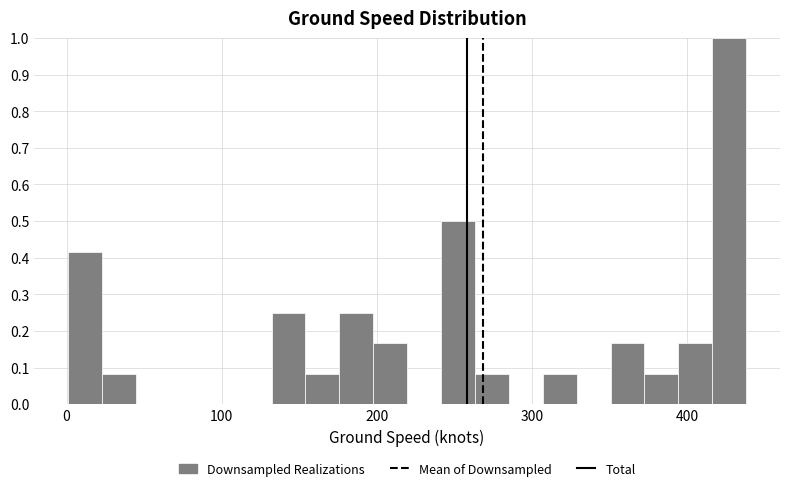

Around what value on the x-axis is the tallest bar? Give the approximate position of its centre, as read against the axis.

430